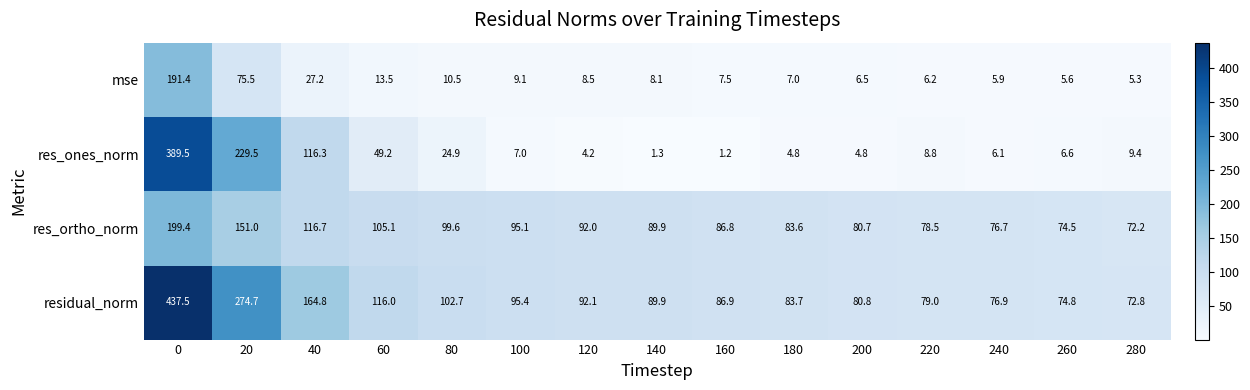

Which category has the lowest value across all series?

160